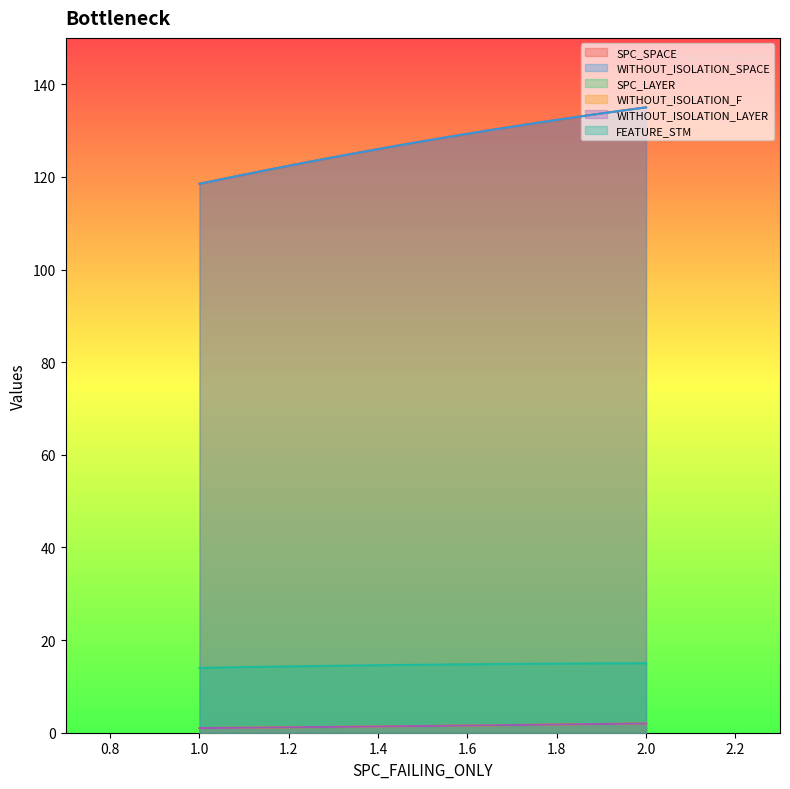

What value does the SPC_SPACE series have at 1, to the nearest 5?

125